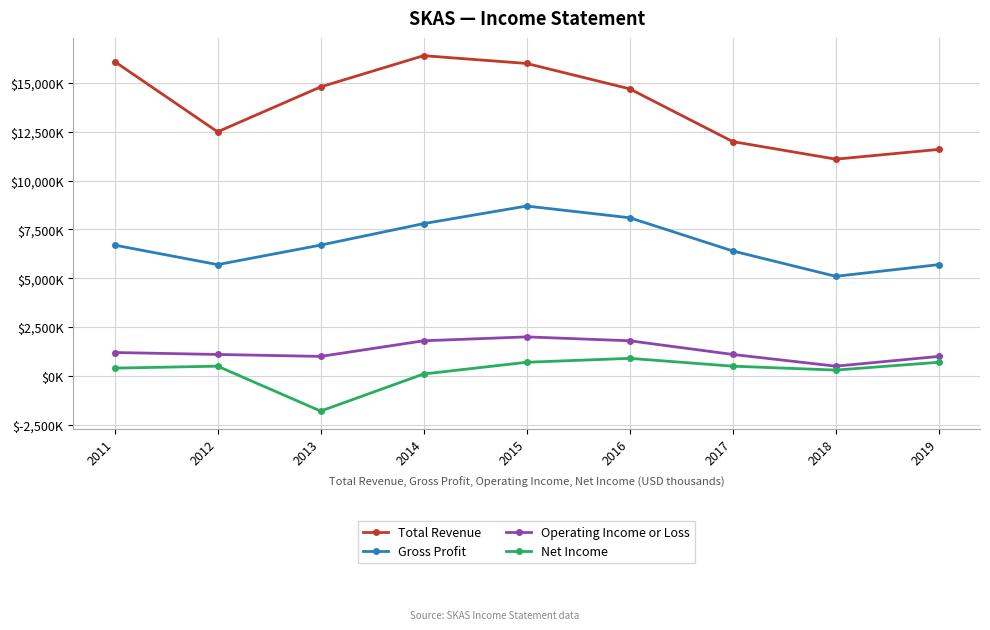

At which category is the sum across all series the highest?

2015